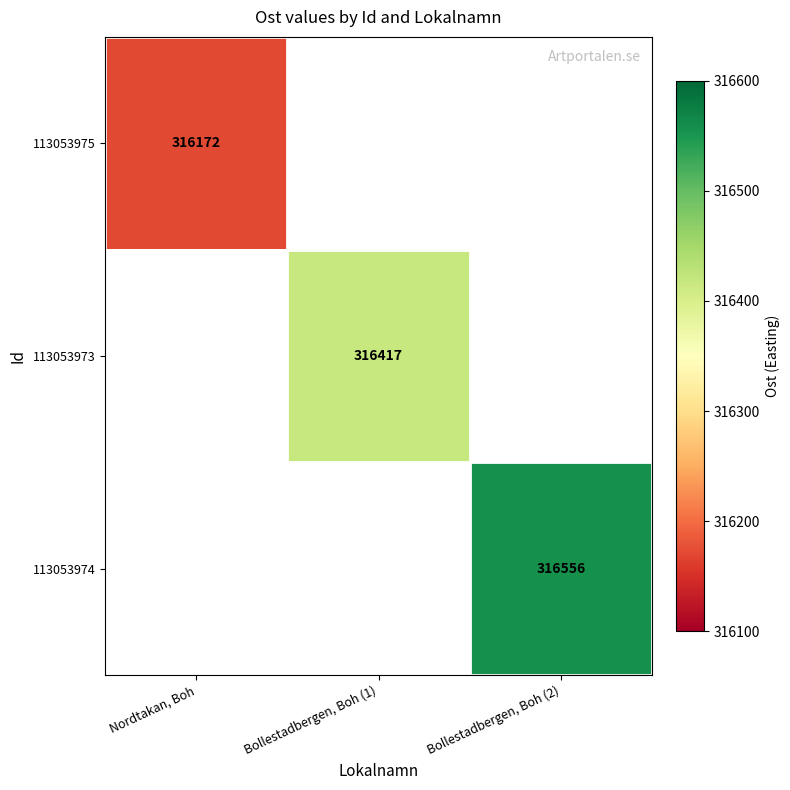

The value of 113053975 at Nordtakan, Boh is 316172. True or false?

True